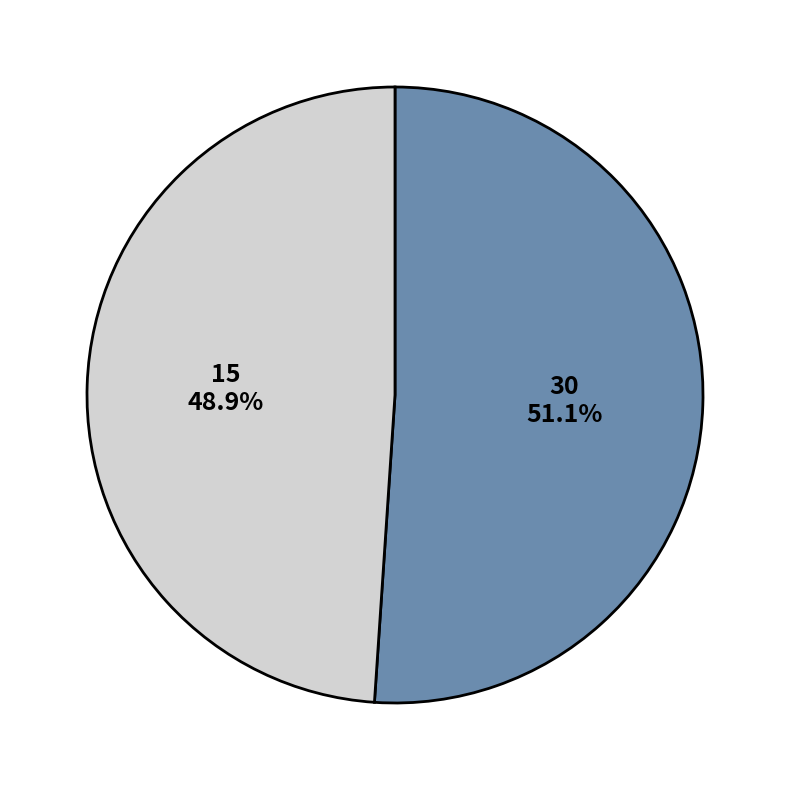

Which slice represents more than half of the pie?

30